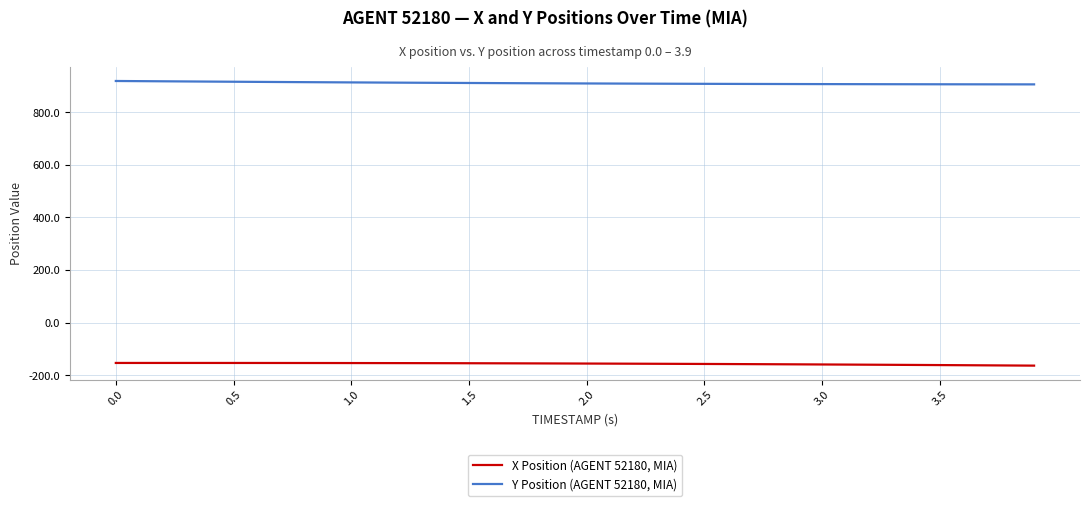

List the series in order of their peak value, lowest first.

X Position (AGENT 52180, MIA), Y Position (AGENT 52180, MIA)